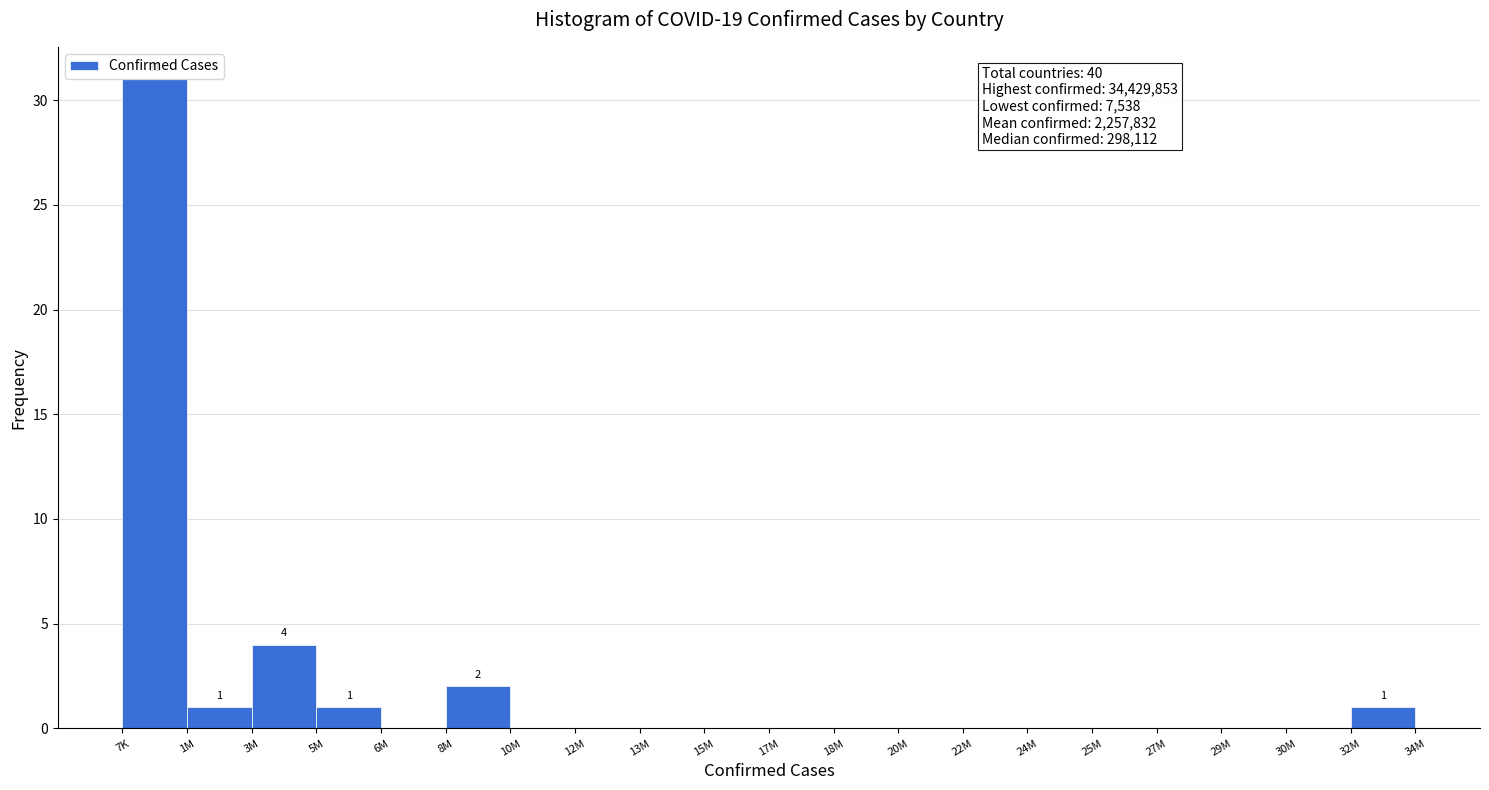

Reading left to right, transcribe all the data shown in this chart.

7K=31	1M=1	3M=4	5M=1	6M=0	8M=2	10M=0	12M=0	13M=0	15M=0	17M=0	18M=0	20M=0	22M=0	24M=0	25M=0	27M=0	29M=0	30M=0	32M=1